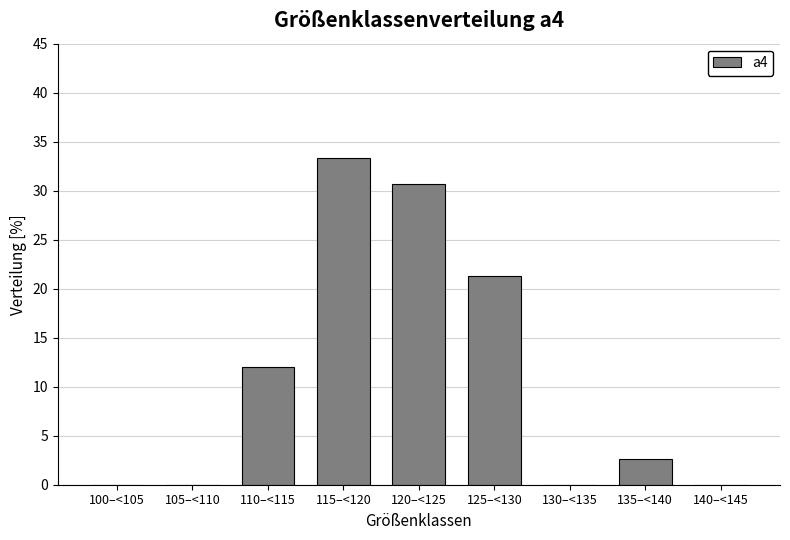

Reading left to right, list all the values displayed in this chart.

100–<105=0.0	105–<110=0.0	110–<115=12.0	115–<120=33.3	120–<125=30.7	125–<130=21.3	130–<135=0.0	135–<140=2.7	140–<145=0.0